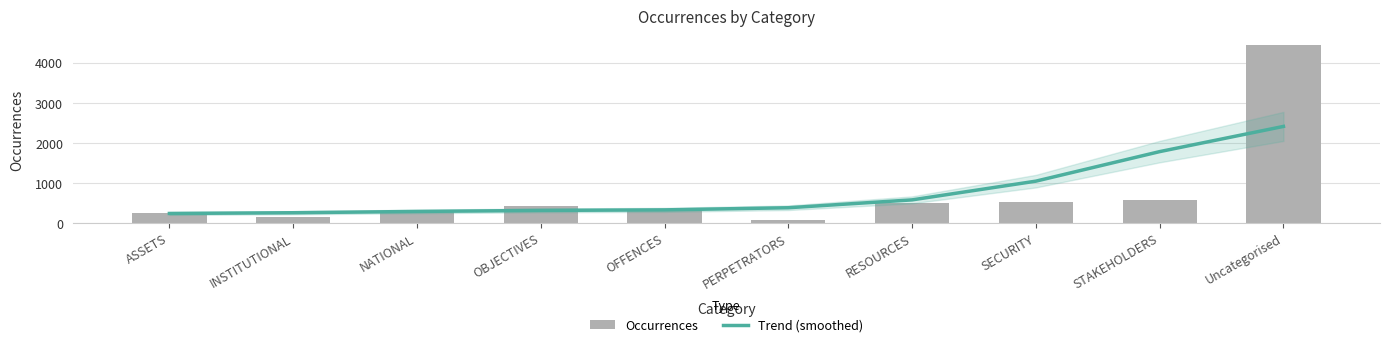

True or false: Trend (smoothed) has a value of 420.5 at SECURITY.

False